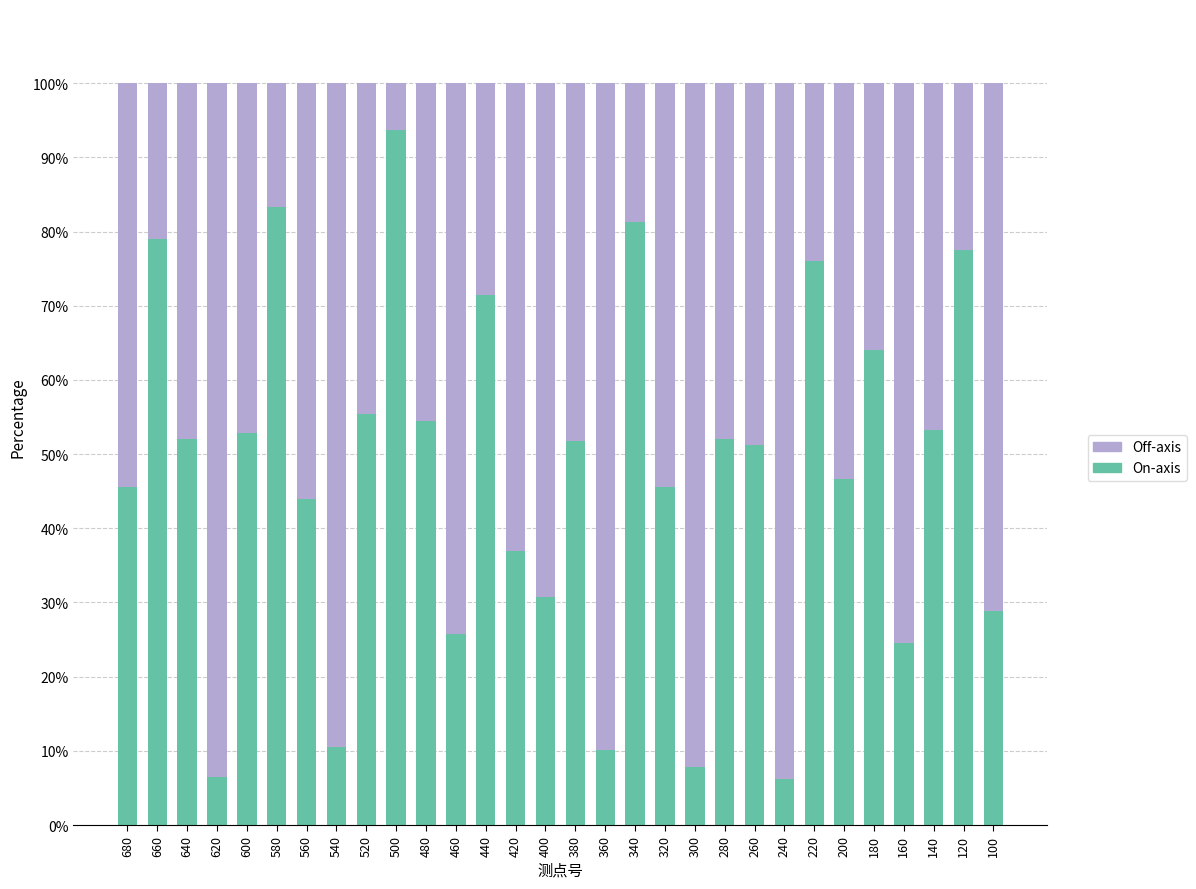

What is the difference between the maximum and minimum values in the On-axis series?

87.5